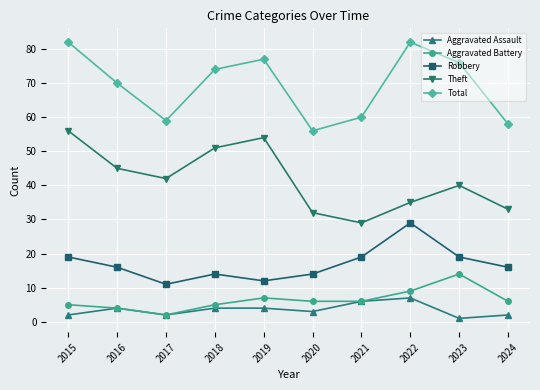

Rank the categories by Theft value from lowest to highest.

2021, 2020, 2024, 2022, 2023, 2017, 2016, 2018, 2019, 2015